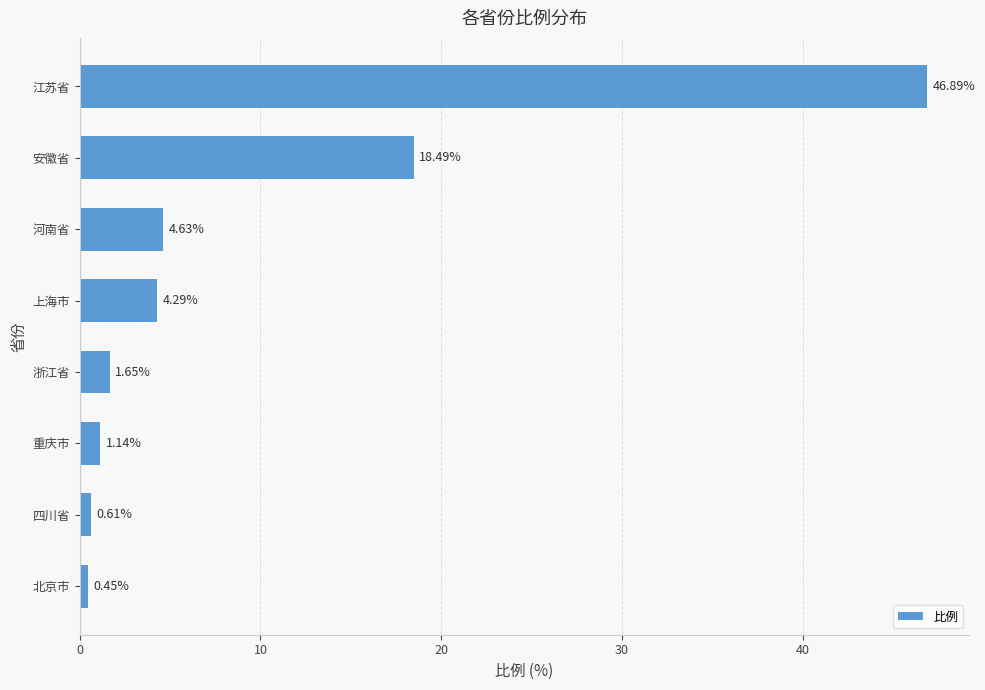

What is the maximum value shown in the chart?

46.9